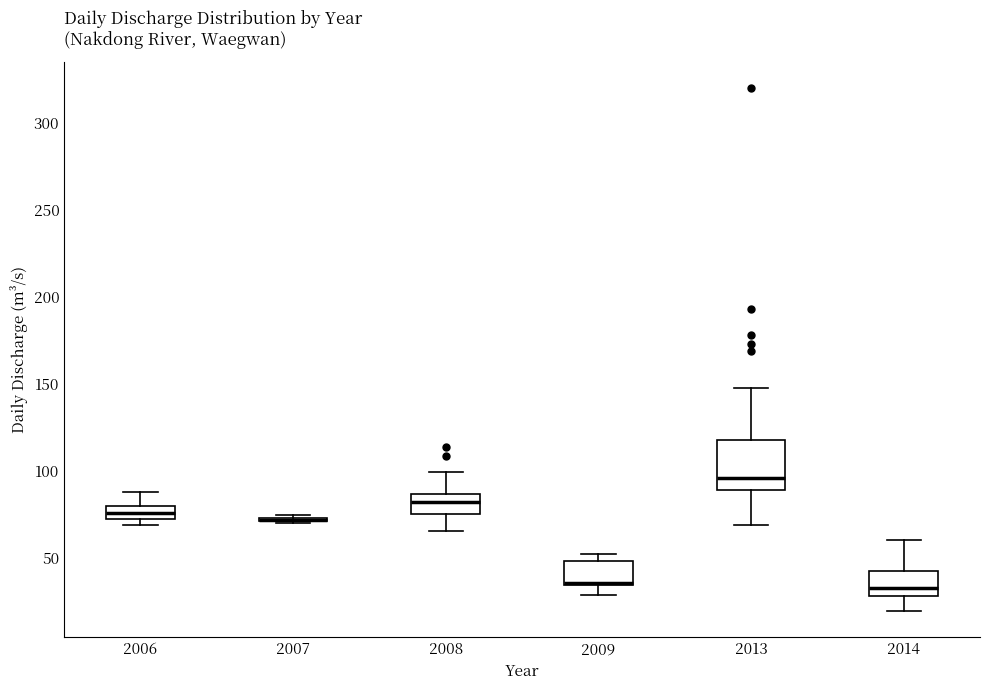

Comparing the boxes themselves (not the whiskers), which one is the tallest?

2013